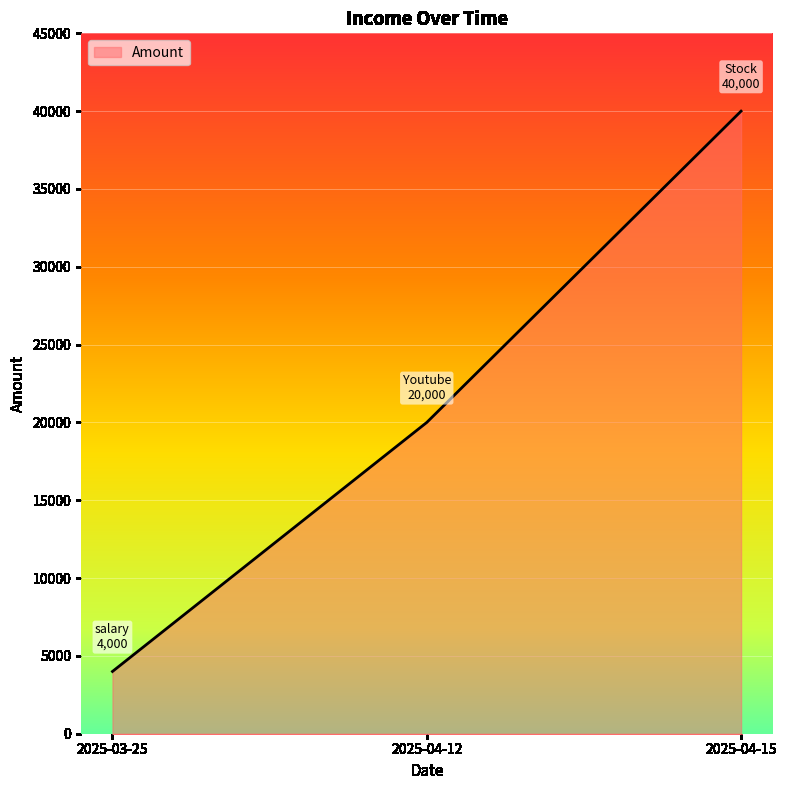

Read the value at 2025-04-12.

20000